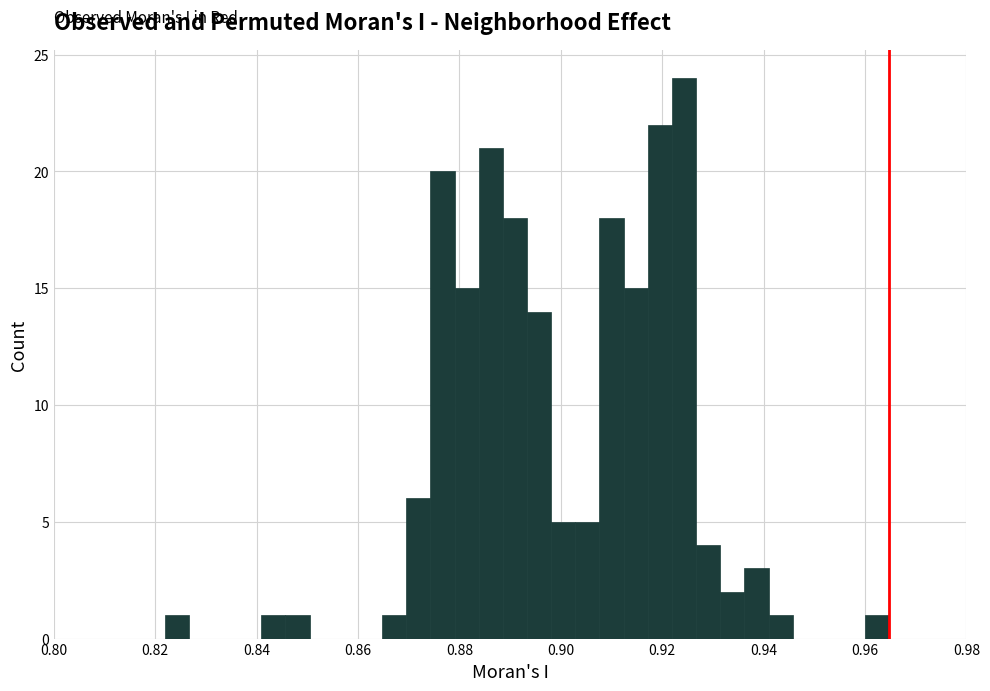

Around what value on the x-axis is the tallest bar? Give the approximate position of its centre, as read against the axis.

0.924